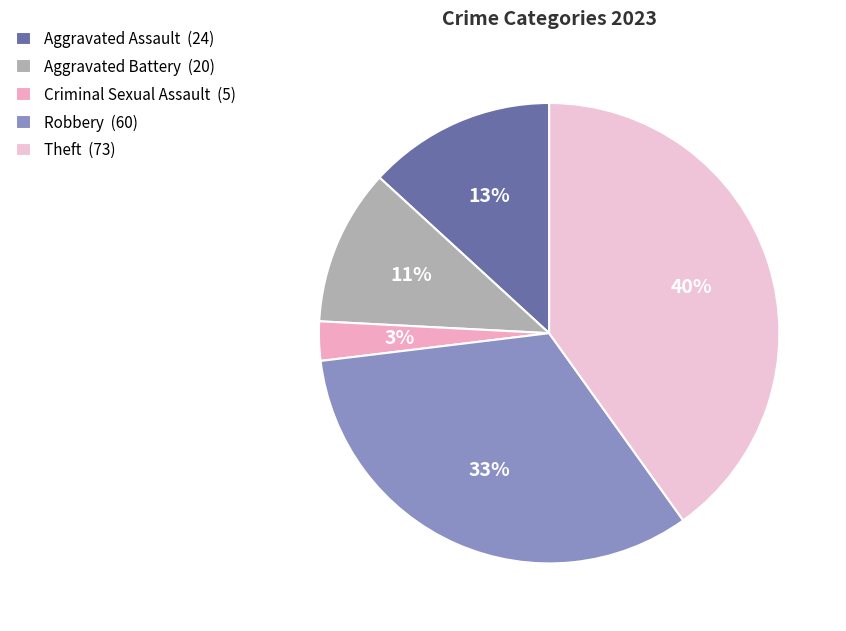

Count the number of slices in the pie.

5